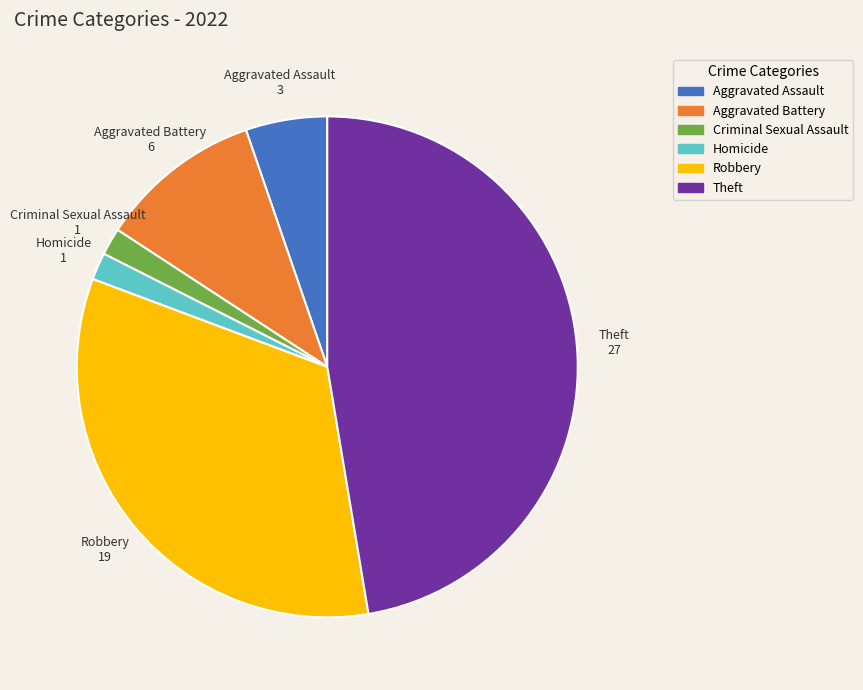

How many segments does this pie chart have?

6